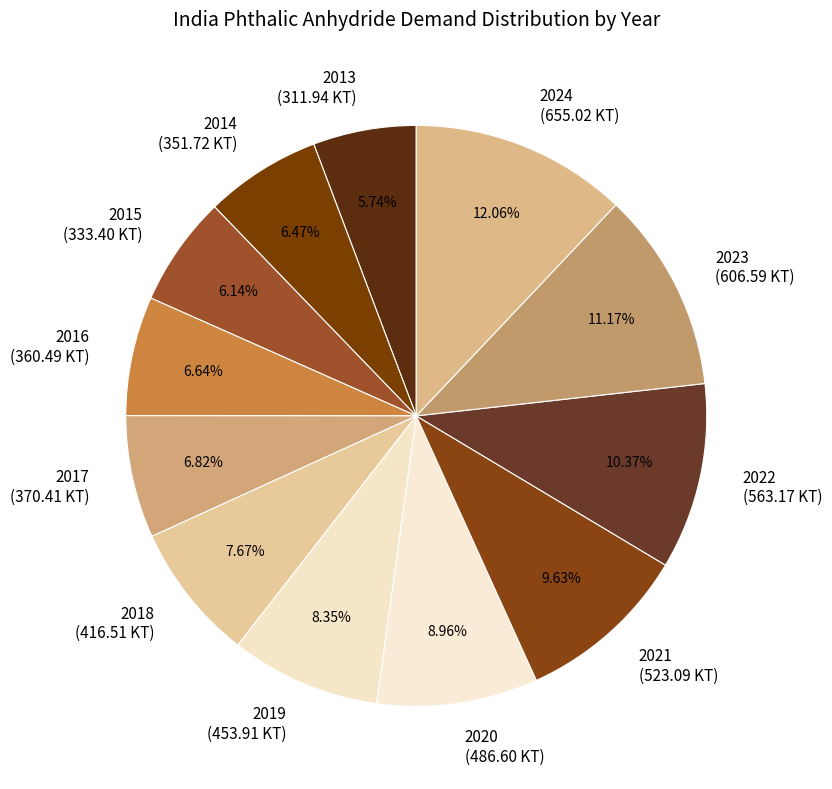

What percentage is NOT represented by 2018?

92.3%